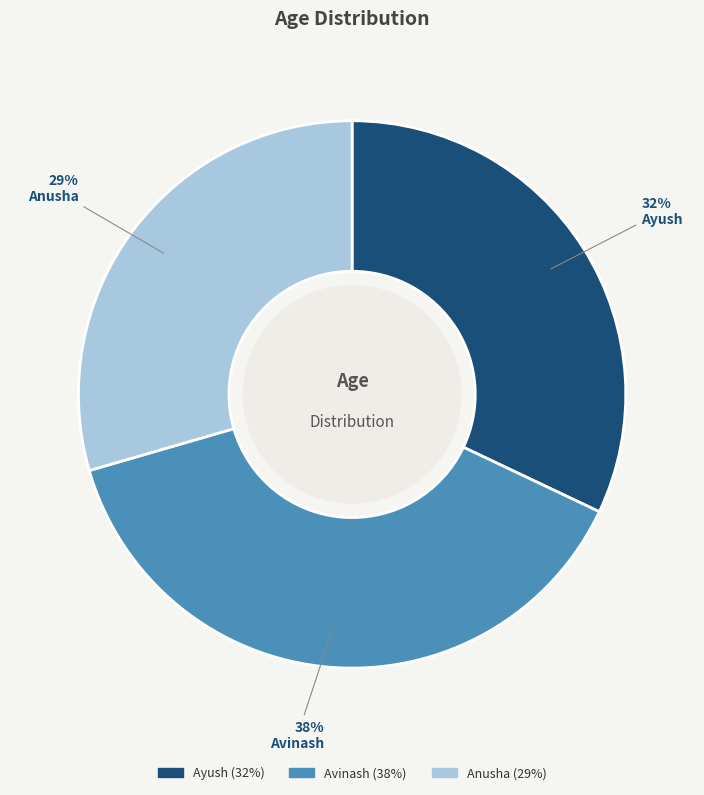

To the nearest percent, what portion does Avinash represent?

38%